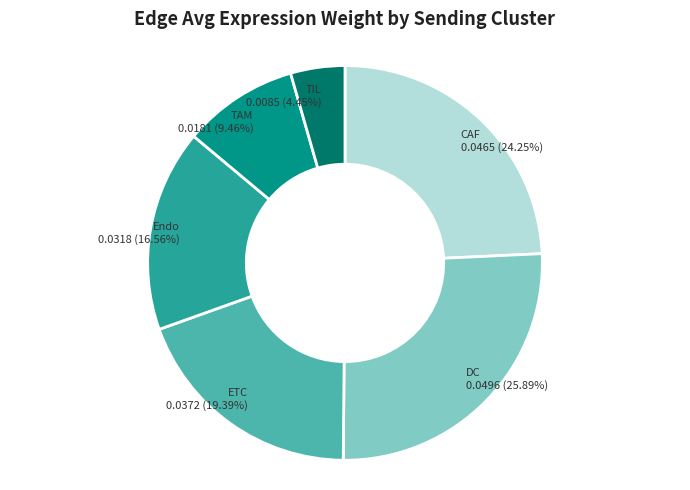

To the nearest percent, what portion does Endo represent?

17%